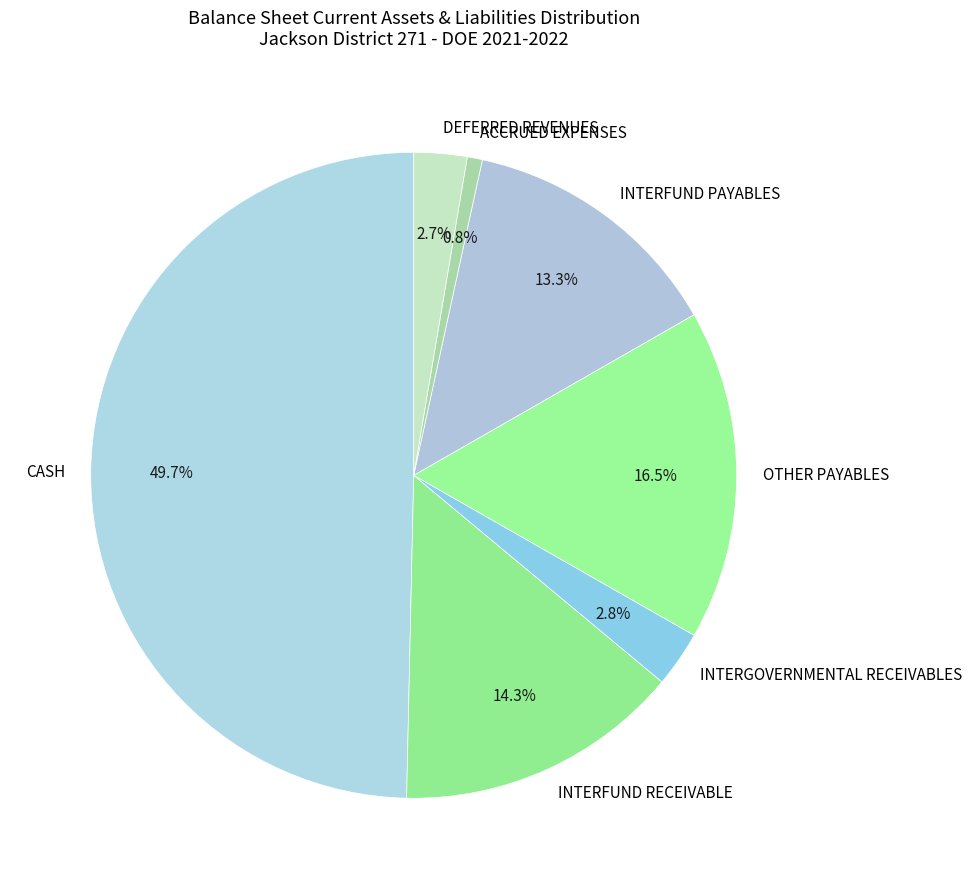

What is the ratio of the value at INTERFUND RECEIVABLE to the value at ACCRUED EXPENSES?

18.9